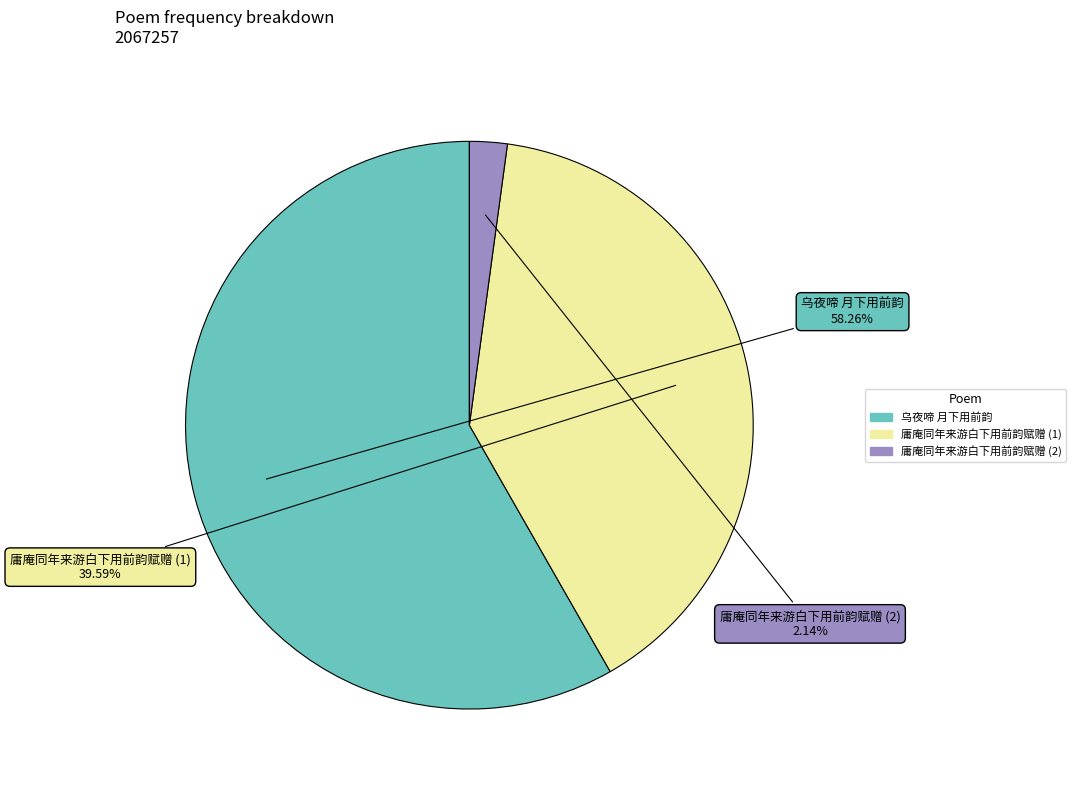

Combined, do 庸庵同年来游白下用前韵赋赠 (1) and 庸庵同年来游白下用前韵赋赠 (2) account for over 50%?

No